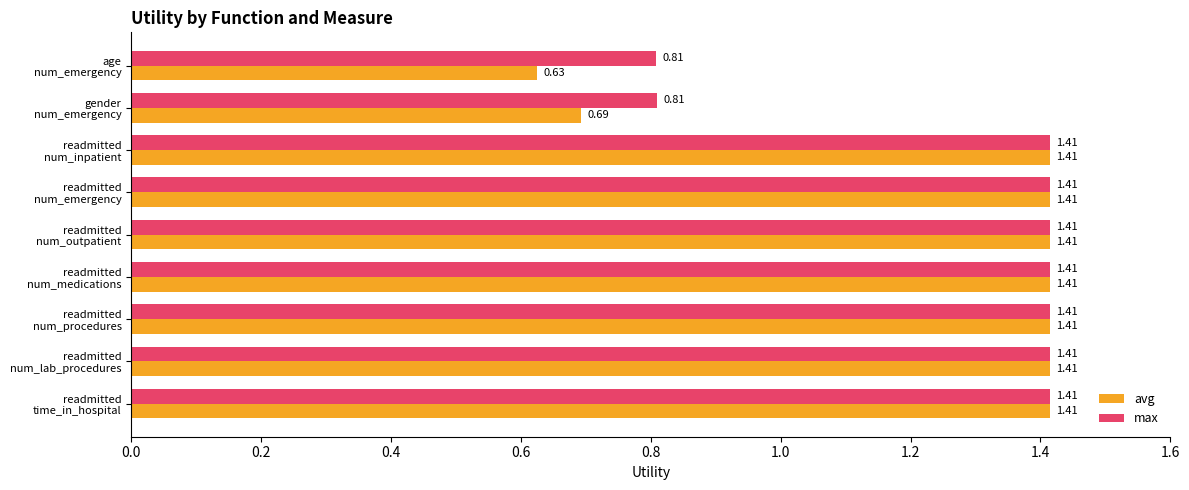

Which series has the widest spread of values?

avg